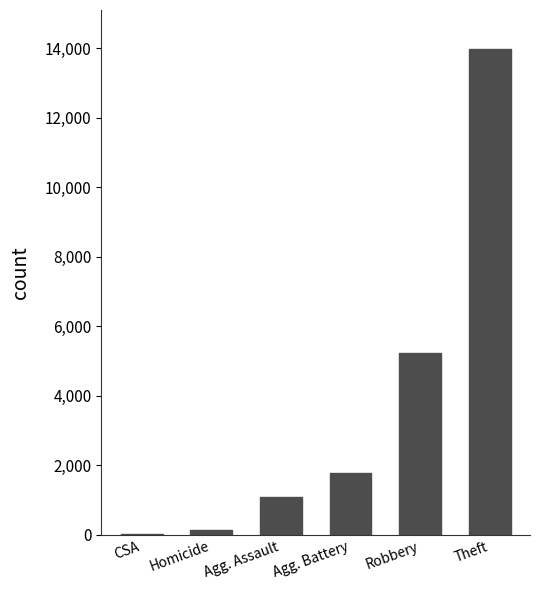

The chart shows a value of 13980 at Theft. True or false?

True